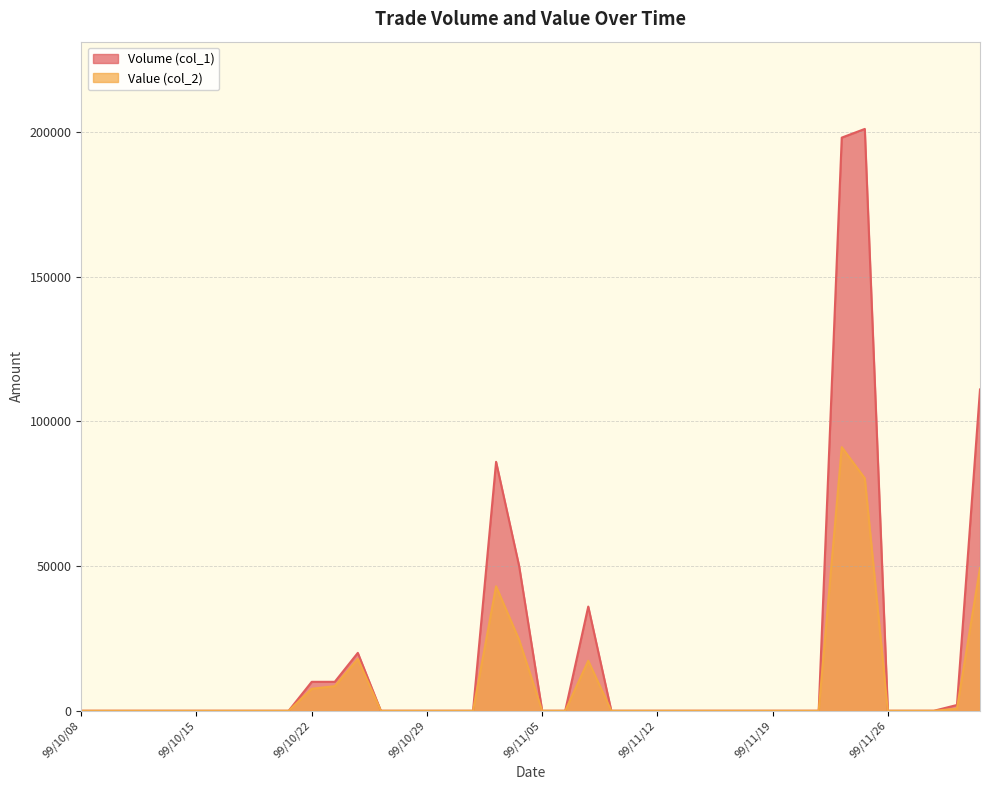

At which category does Value (col_2) reach its first local peak?

99/10/26